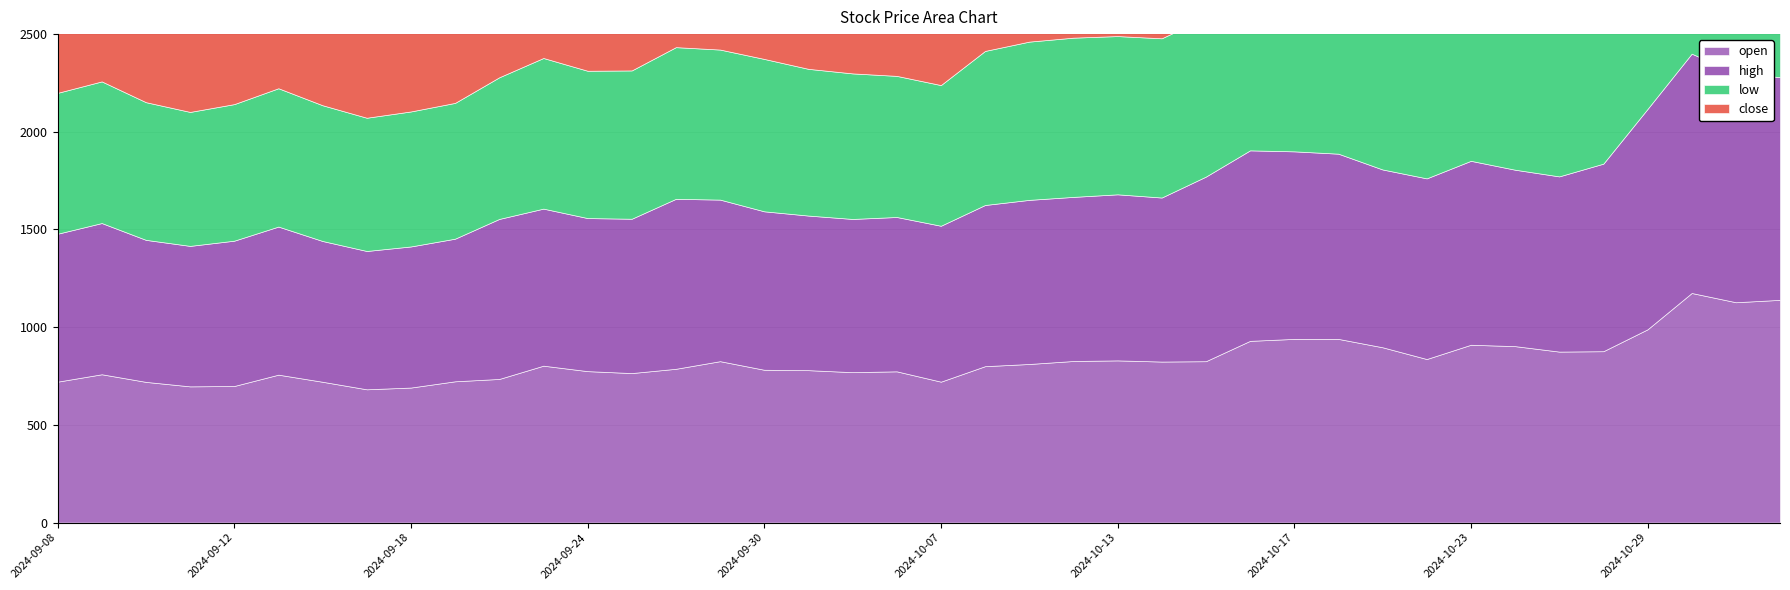

Which category has the lowest value in the high series?

2024-09-17